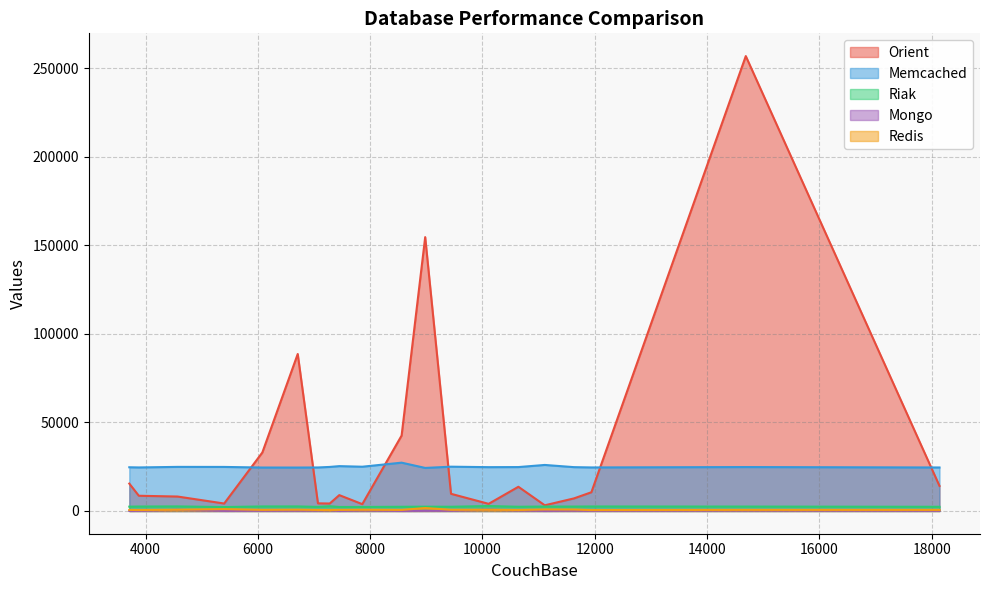

Is it true that Riak equals 625 at 13?

False